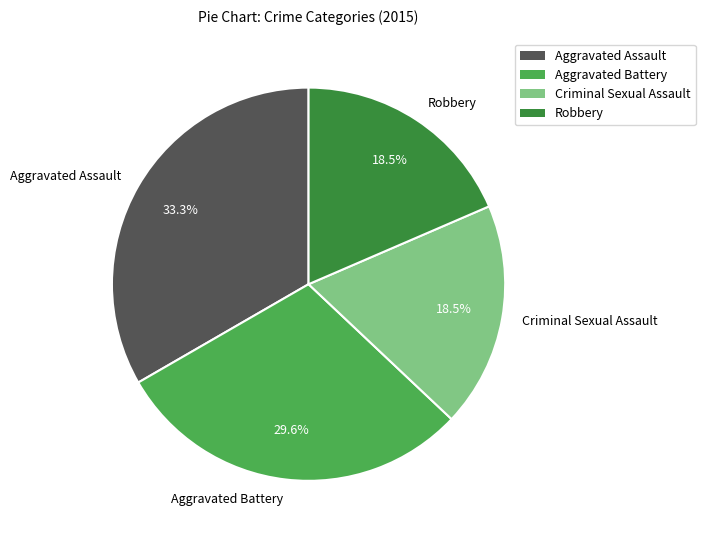

Which category has the biggest portion of the pie?

Aggravated Assault